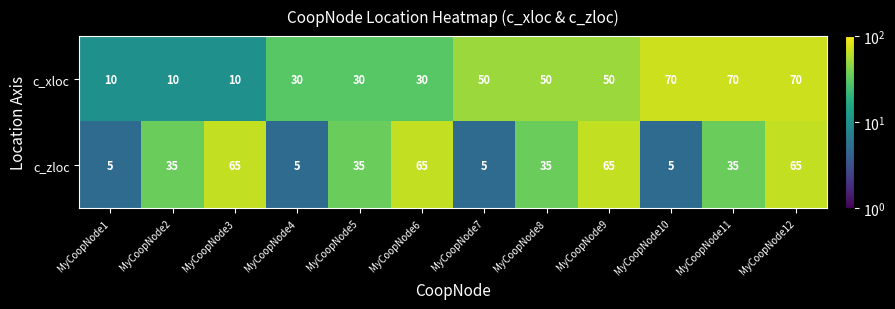

Read the c_xloc value at MyCoopNode4, to the nearest 5.

30